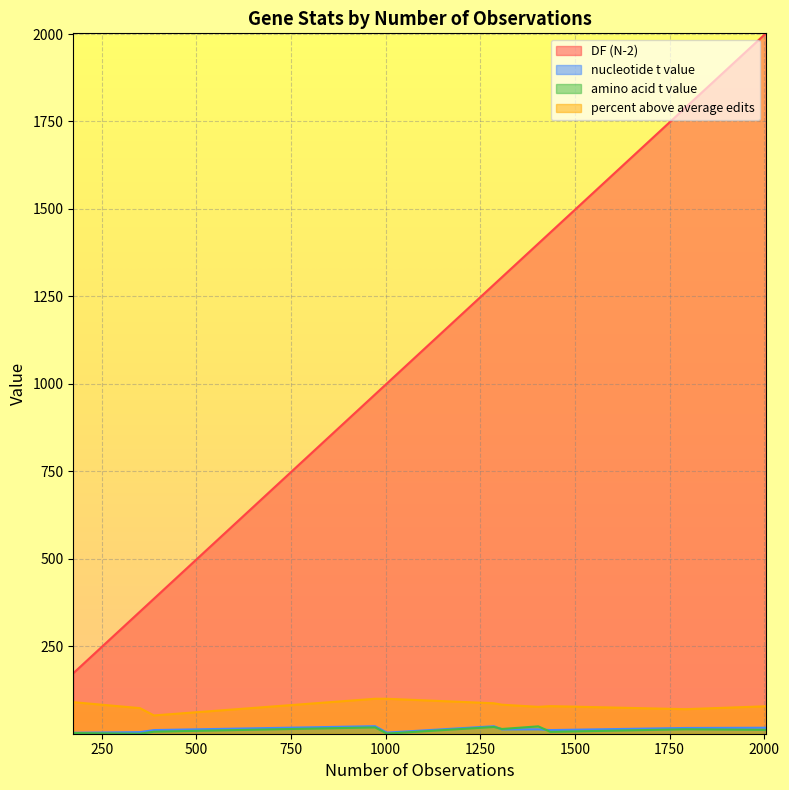

How many lines are shown in the chart?

4